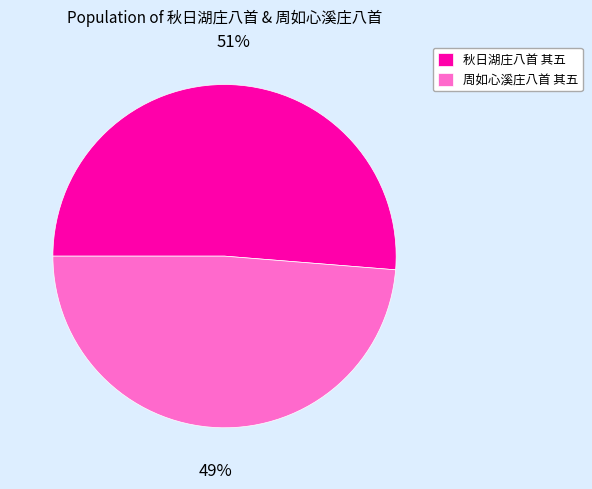

Is the sum of 周如心溪庄八首 其五 and 秋日湖庄八首 其五 greater than half?

Yes